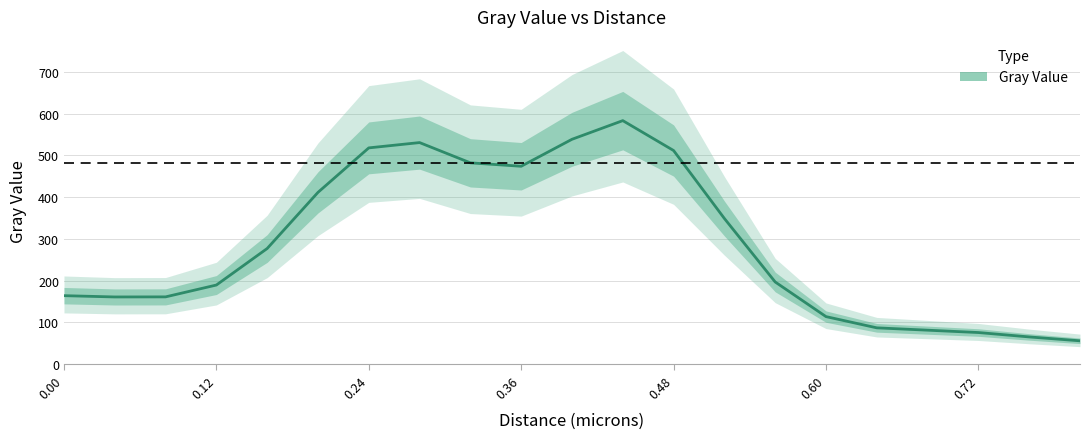

How many lines are shown in the chart?

1